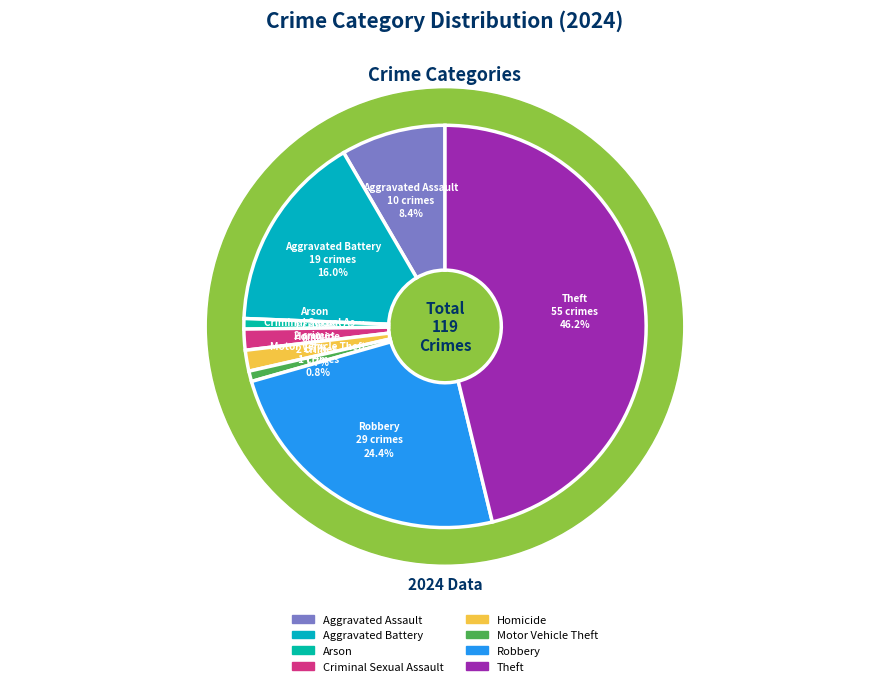

What is the ratio of the value at Homicide to the value at Aggravated Battery?

0.1